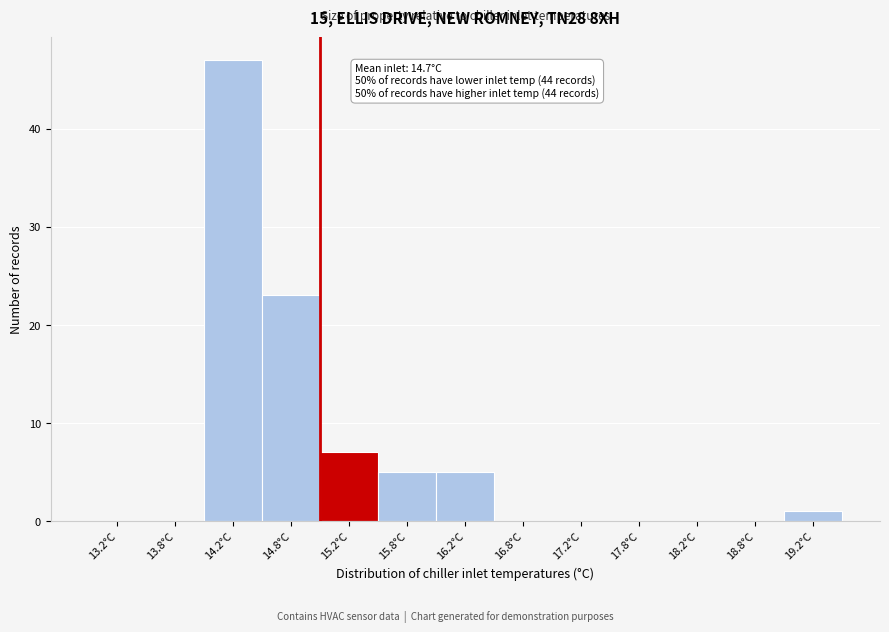

Over which range of the x-axis is the bar tallest?

14.0 to 14.5